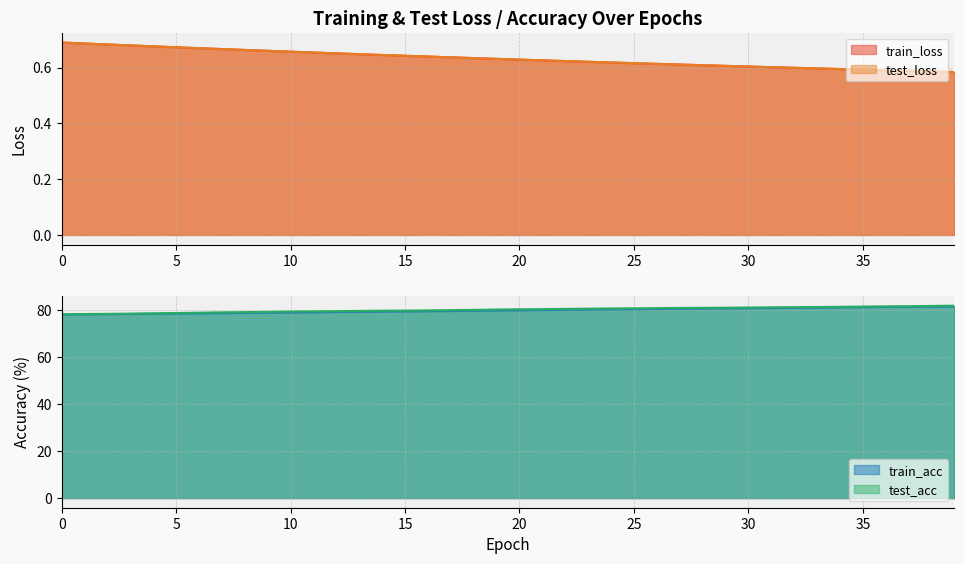

How many values in the test_acc series are below 80?

16